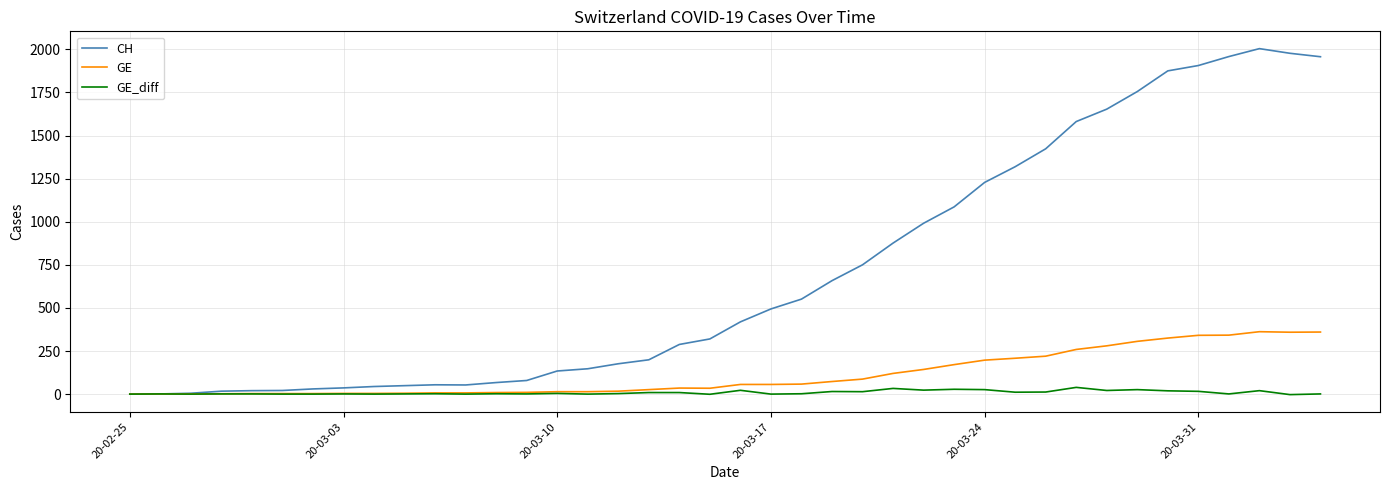

Rank the series by their maximum value, from lowest to highest.

GE_diff, GE, CH